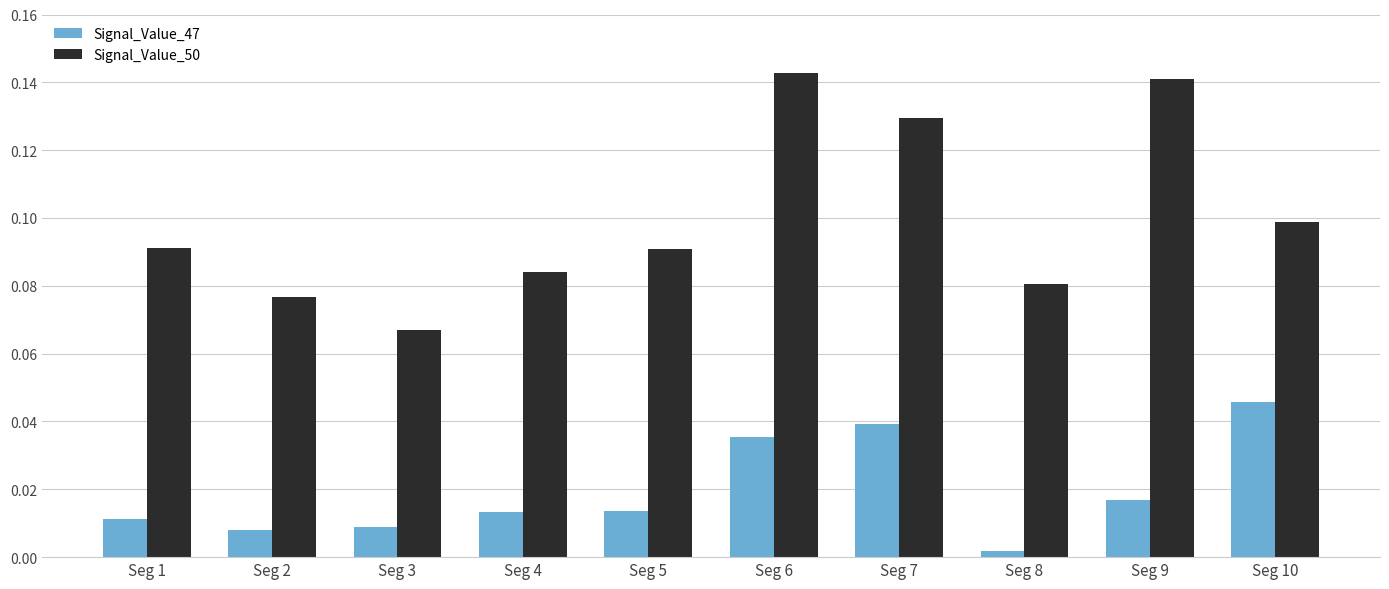

Rank the series at Seg 1 from lowest to highest value.

Signal_Value_47, Signal_Value_50